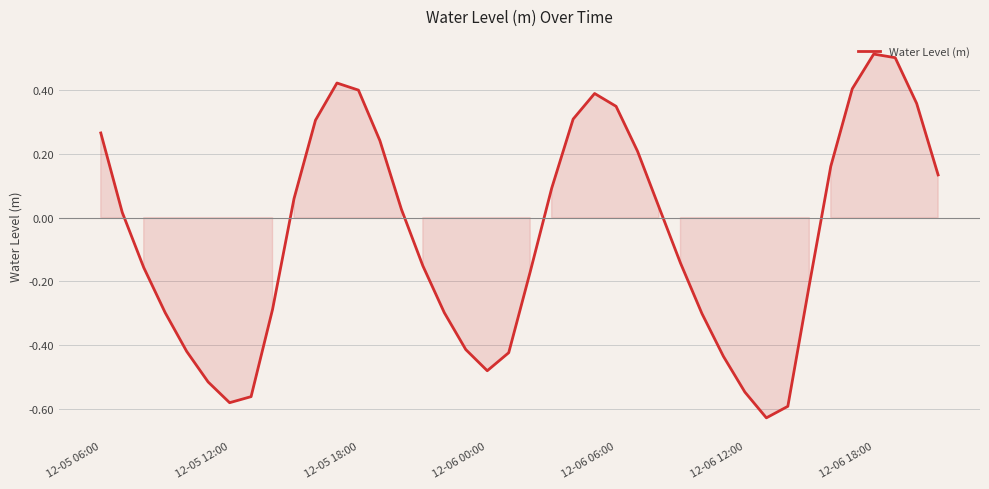

What is the difference between the maximum and minimum values?

1.1